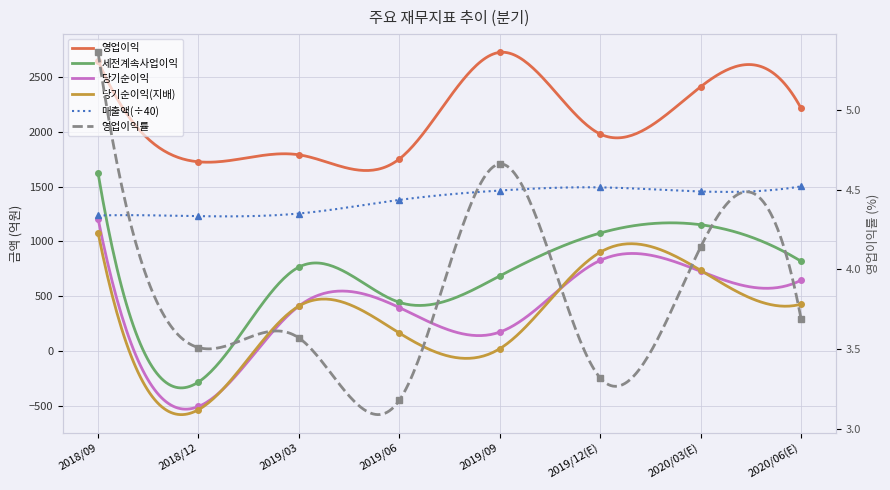

Reading right to left, list all the values displayed in this chart.

매출액: 1502.4	1455.8	1493.2	1464.5	1378.8	1254.5	1230.5	1236.4
영업이익: 2216.0	2413.0	1981.0	2727.0	1753.0	1791.0	1727.0	2652.0
세전계속사업이익: 818.0	1152.0	1076.0	684.0	443.0	765.0	-285.0	1624.0
당기순이익: 645.0	726.0	826.0	171.0	395.0	409.0	-509.0	1208.0
당기순이익(지배): 426.0	735.0	901.0	19.0	162.0	409.0	-538.0	1080.0
영업이익률: 3.7	4.1	3.3	4.7	3.2	3.6	3.5	5.4